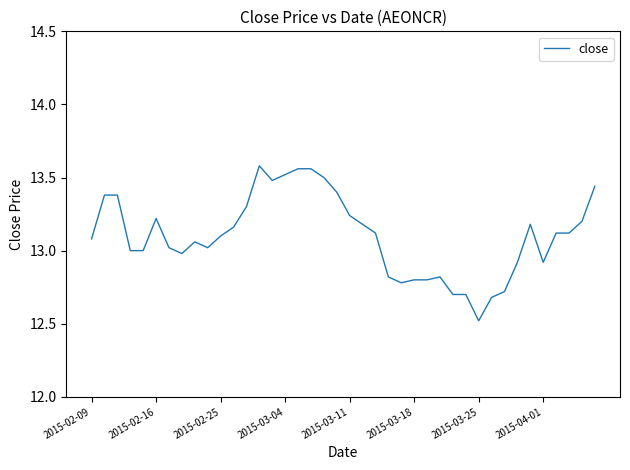

What is the smallest value displayed?

12.5